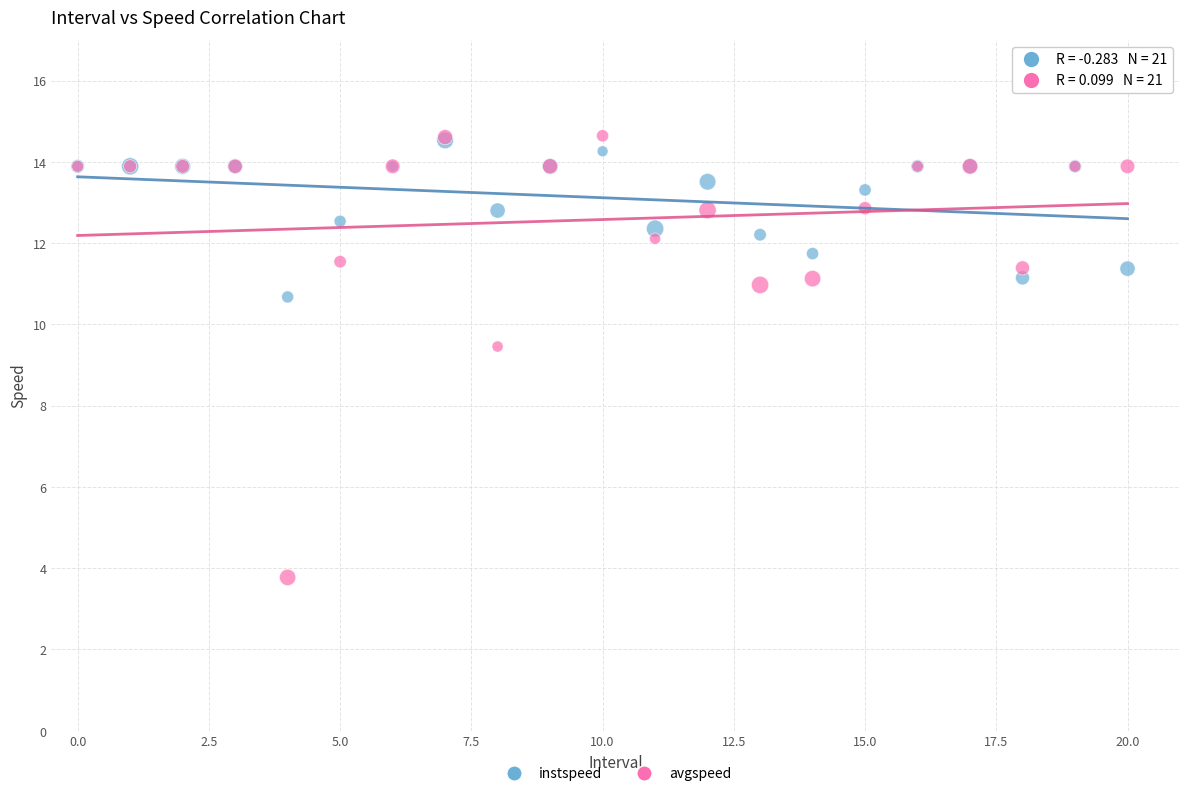

Which series contains the lowest Y value?

avgspeed